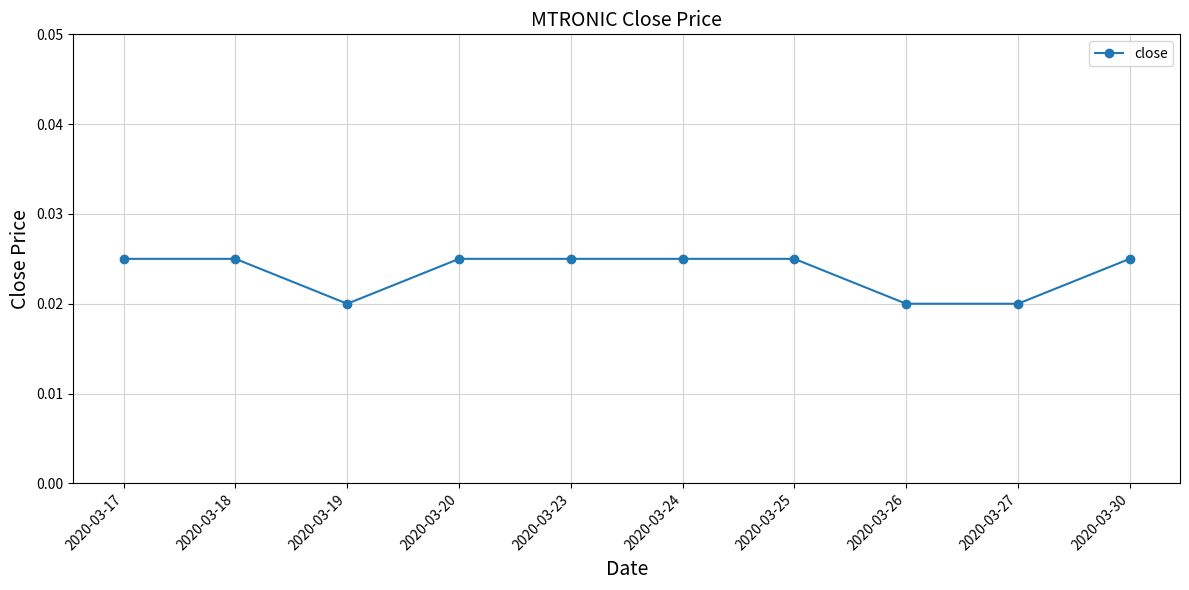

Is this an area chart (filled region under the line)?

No